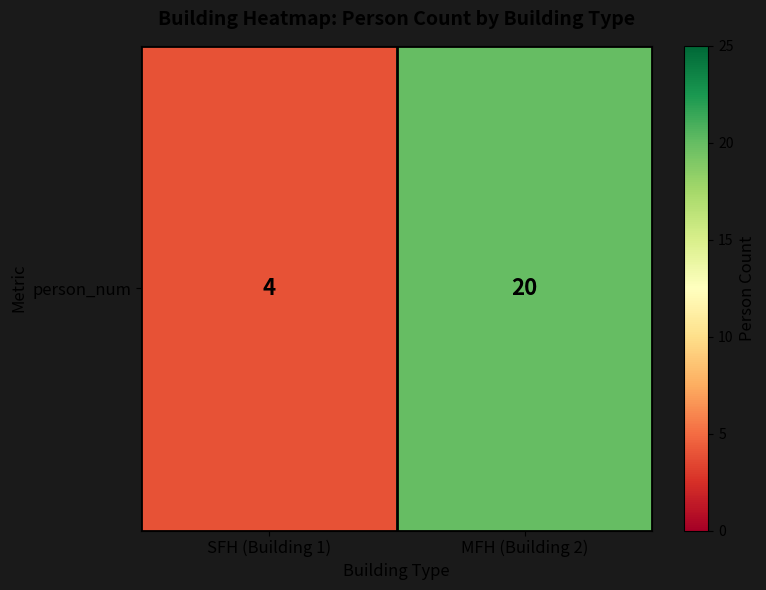

Rank the categories by value from highest to lowest.

MFH (Building 2), SFH (Building 1)